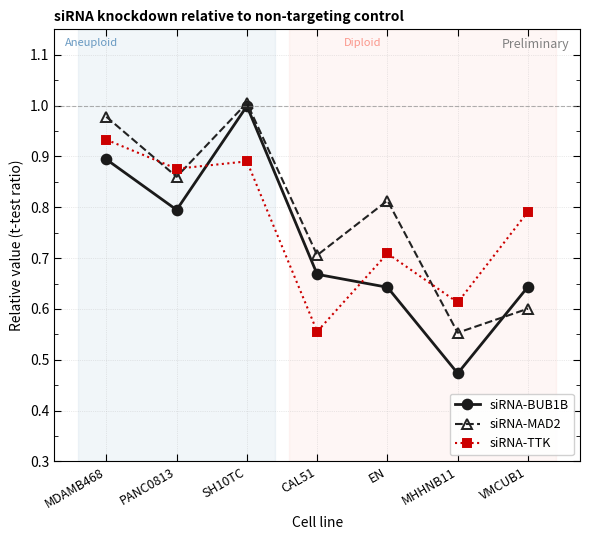

At which category is the sum across all series the highest?

SH10TC